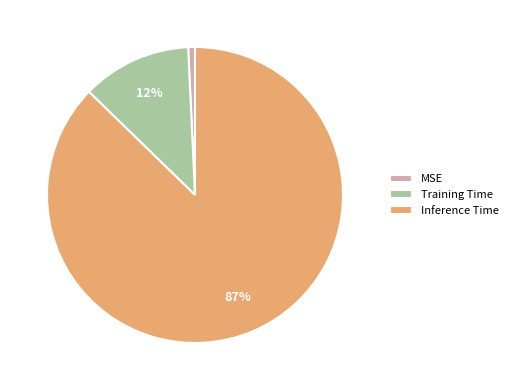

Which slice is the largest?

Inference Time